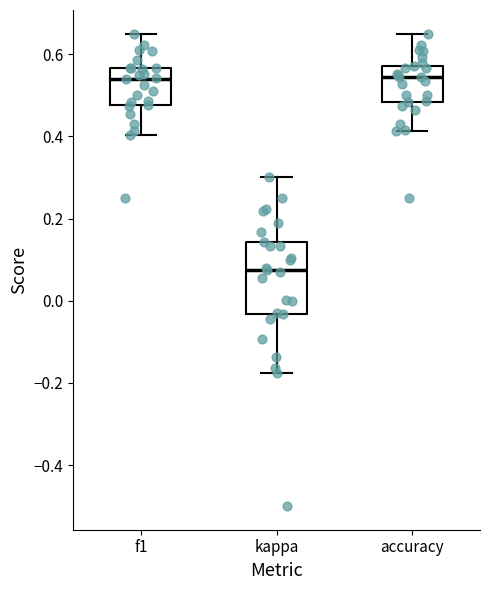

Reading left to right, transcribe this box plot: for each box, give where its median line is, the range the box spans, and where its two whiskers end, as read against the y-axis. The values are not printed on the chart, so give them approximately, as read against the axis.

f1: median 0.54, box 0.48 to 0.56, whiskers 0.40 to 0.64
kappa: median 0.08, box -0.04 to 0.14, whiskers -0.18 to 0.30
accuracy: median 0.54, box 0.48 to 0.58, whiskers 0.42 to 0.66